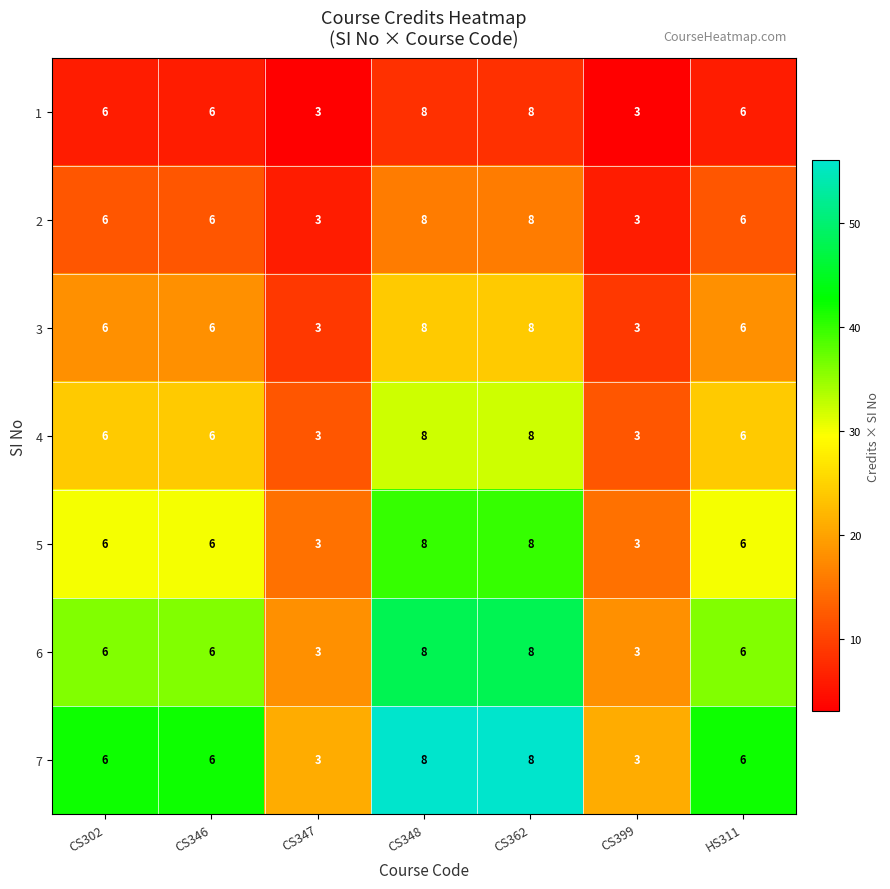

How many 5 values are between 3 and 8?

7